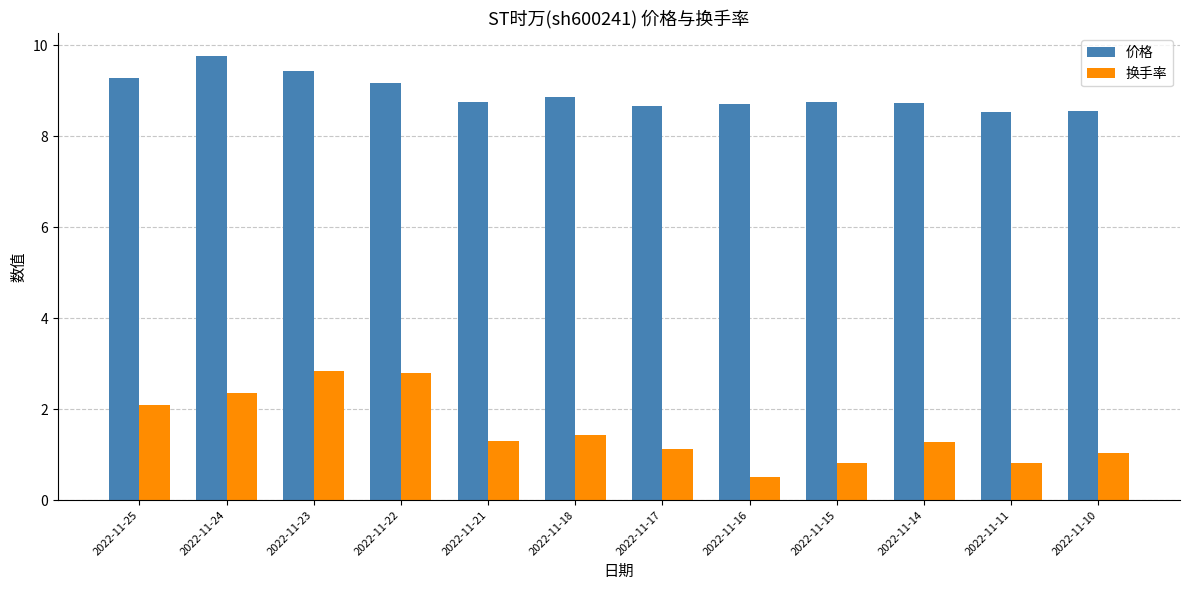

True or false: 价格 has a value of 3.2 at 2022-11-24.

False